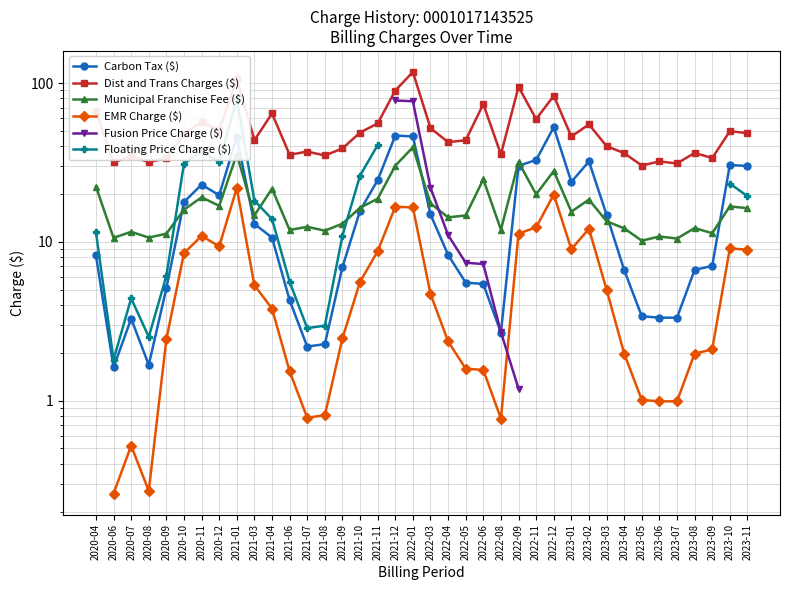

Is this an area chart (filled region under the line)?

No